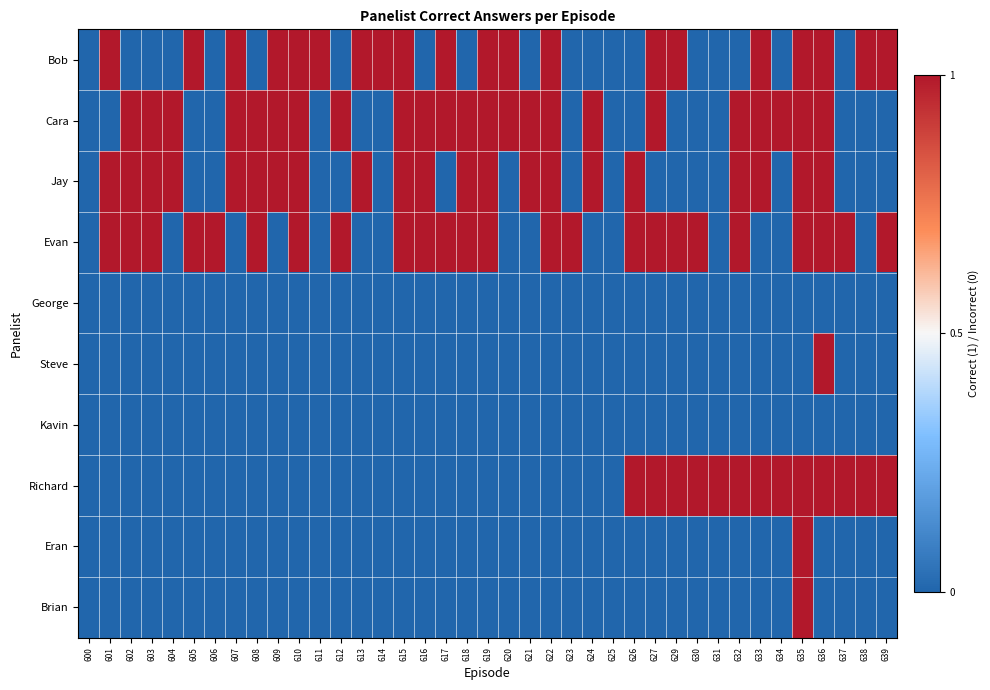

Which series has the largest range (max minus min)?

Bob